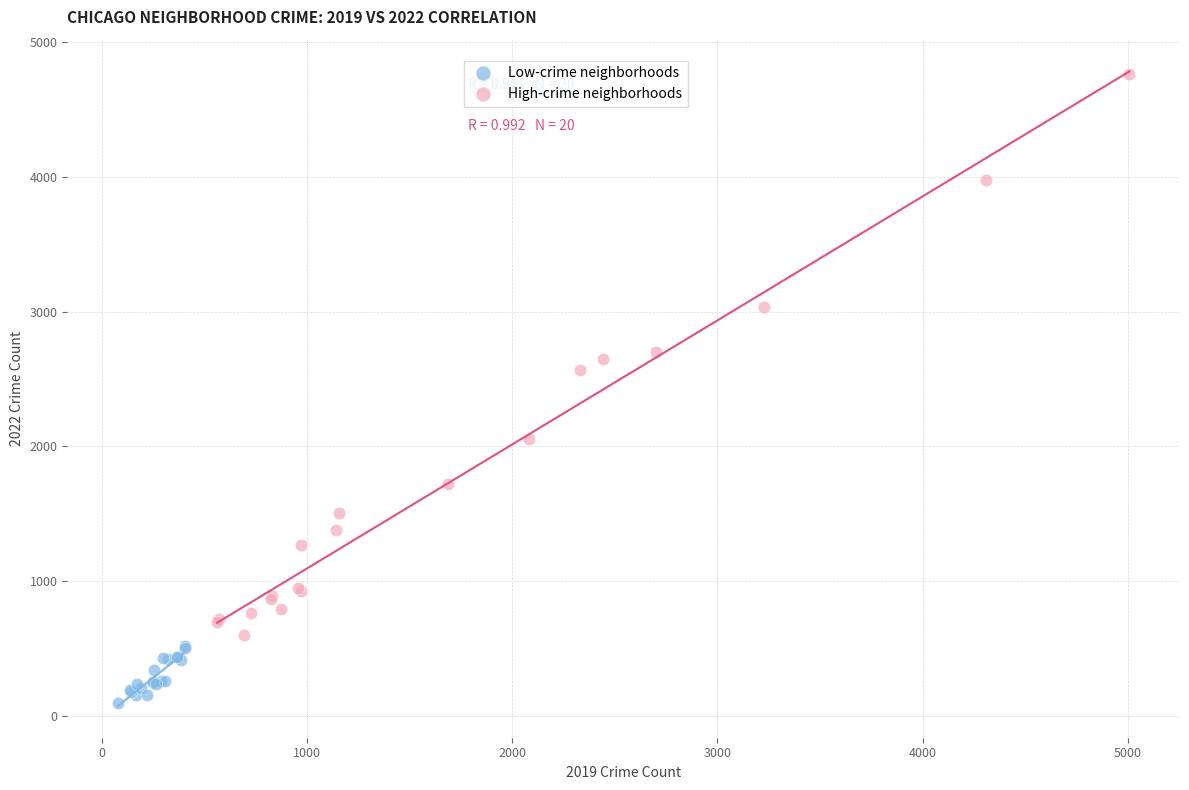

Which series contains the lowest Y value?

Low-crime neighborhoods